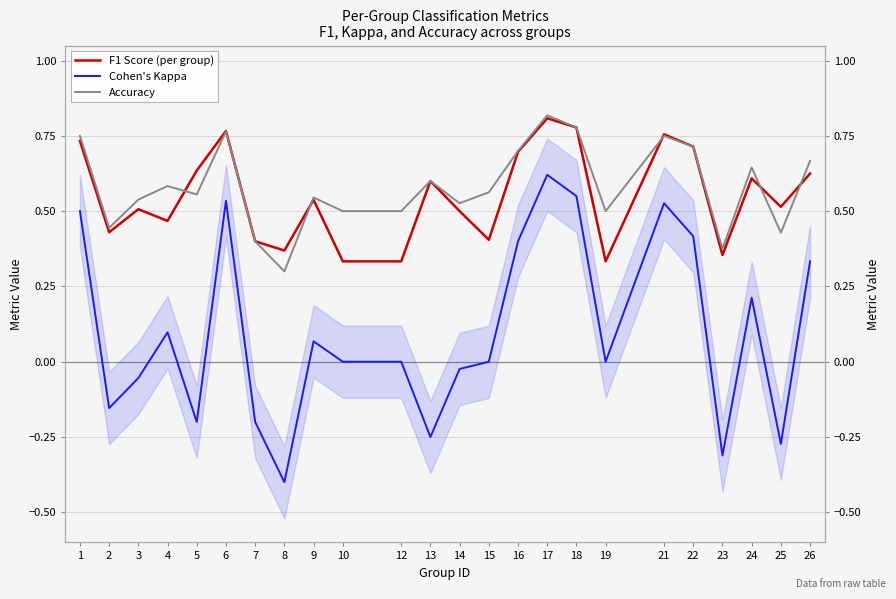

What are all the series names shown in the legend?

F1 Score (per group), Cohen's Kappa, Accuracy